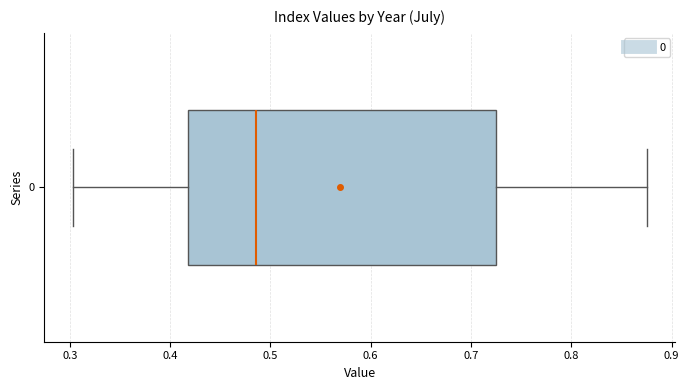

Where is the right edge of the box at y = 0 on the x-axis? The values are not printed on the chart, so give them approximately, as read against the axis.

0.72